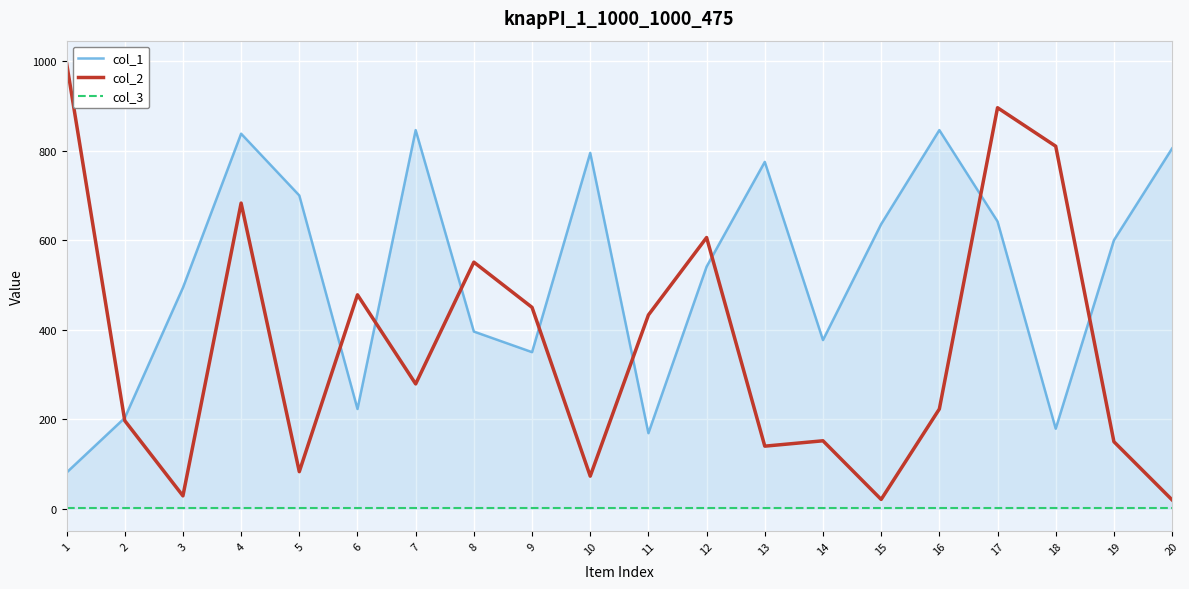

How many intersections are there between col_1 and col_2?

9